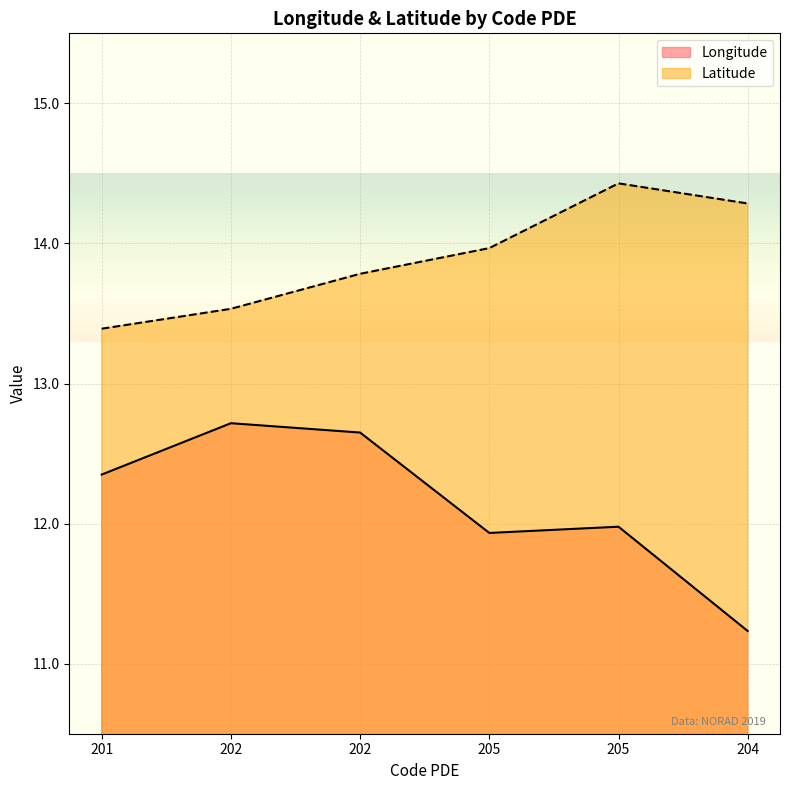

What is the maximum value for Latitude?

14.4